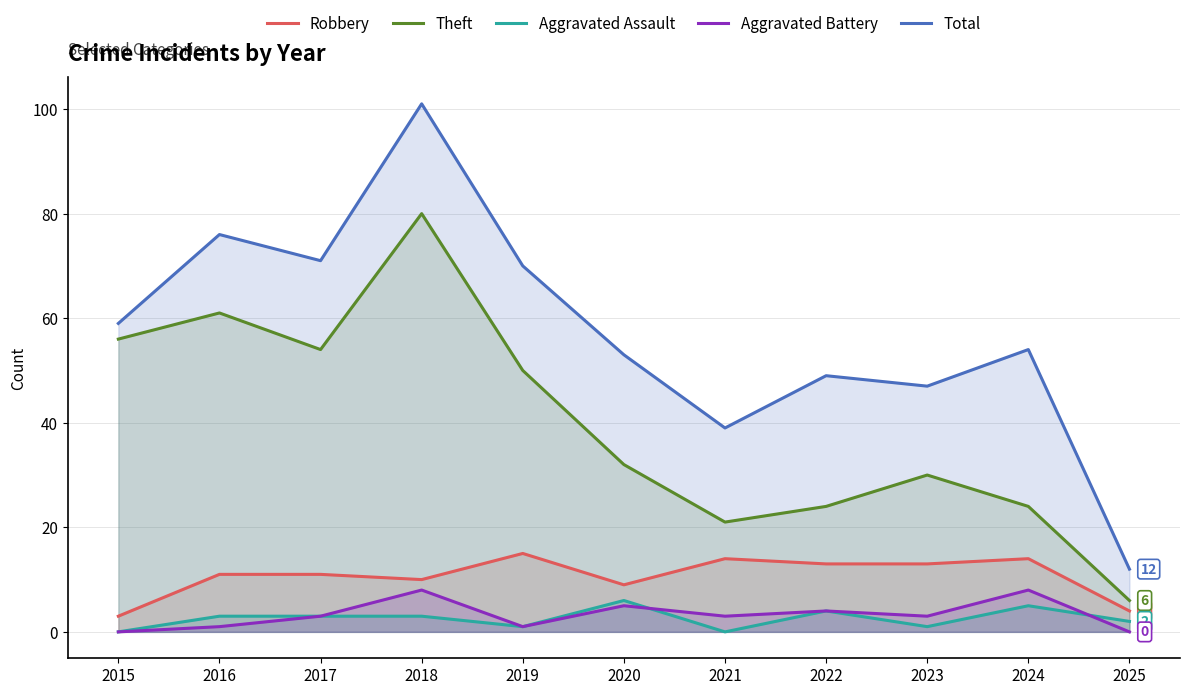

True or false: Robbery has a value of 26 at 2019.

False